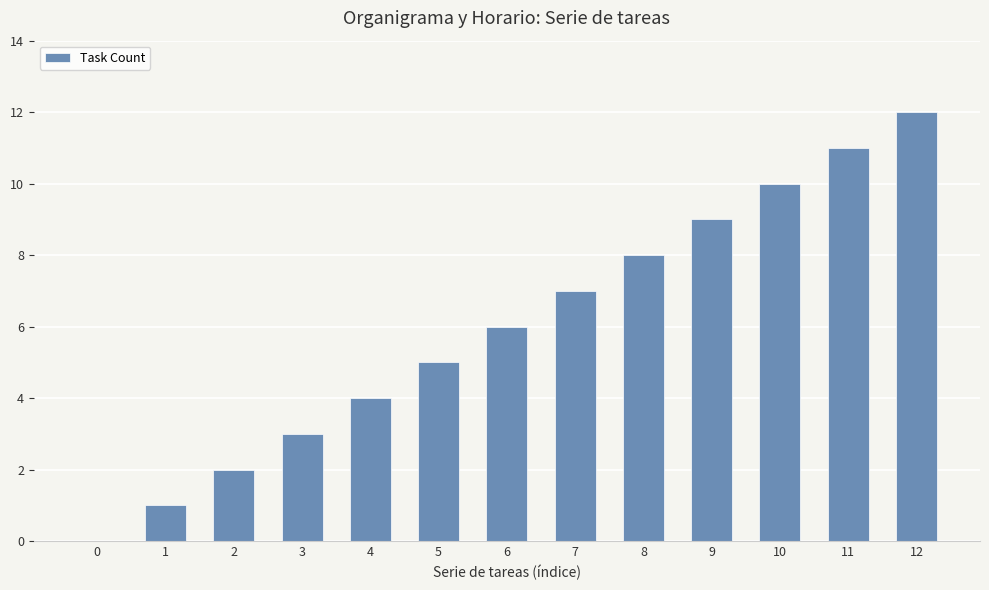

What is the sum of the values at 6 and 3?

9